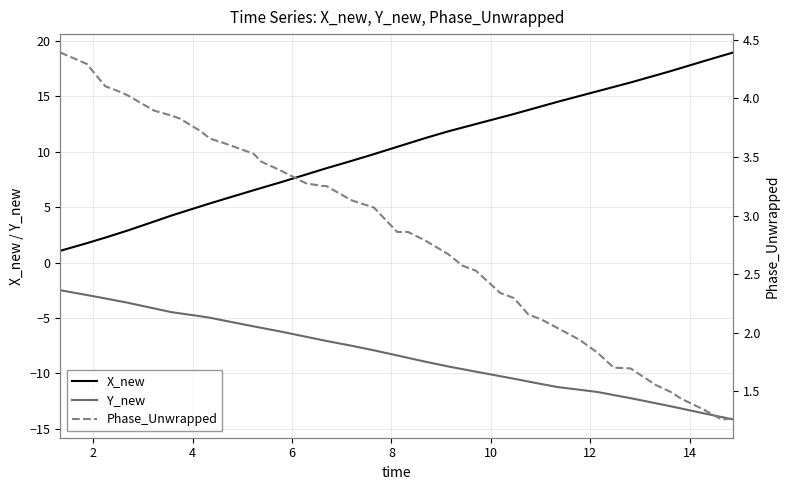

How many distinct data groups are displayed?

3